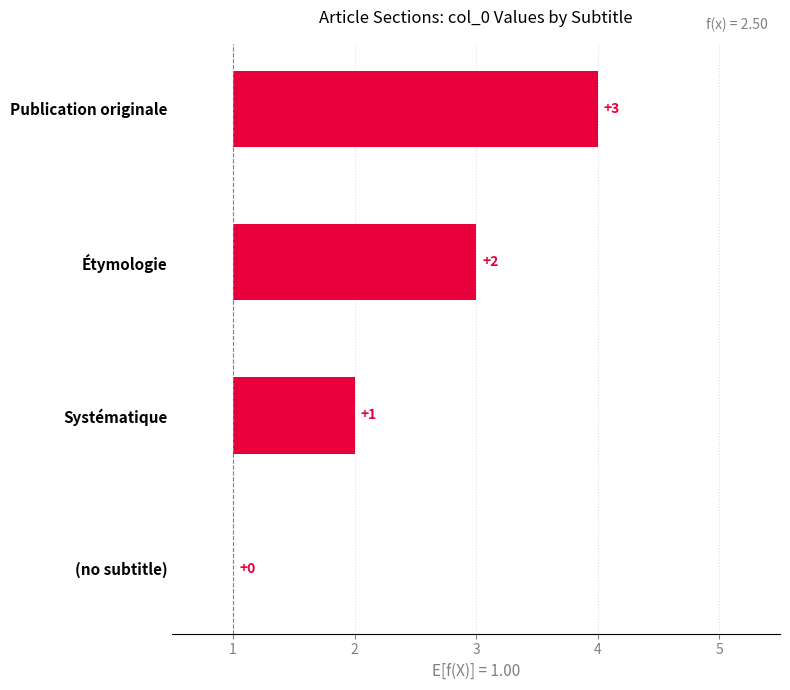

Count the number of categories in the chart.

4